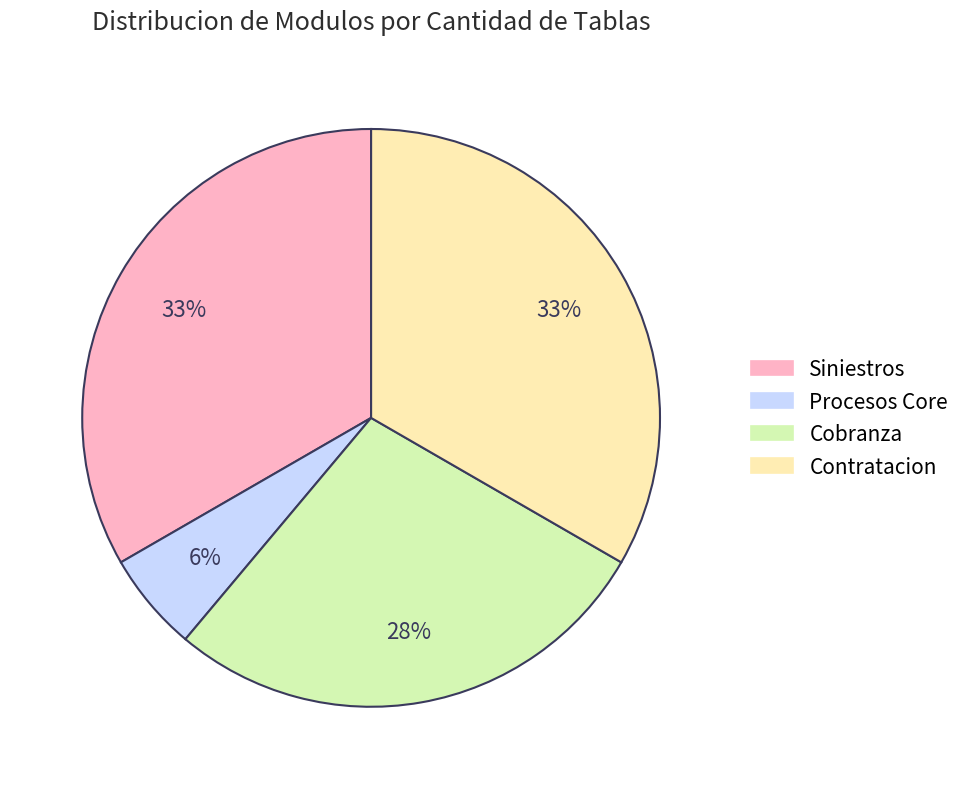

Is the sum of Contratacion and Cobranza greater than half?

Yes